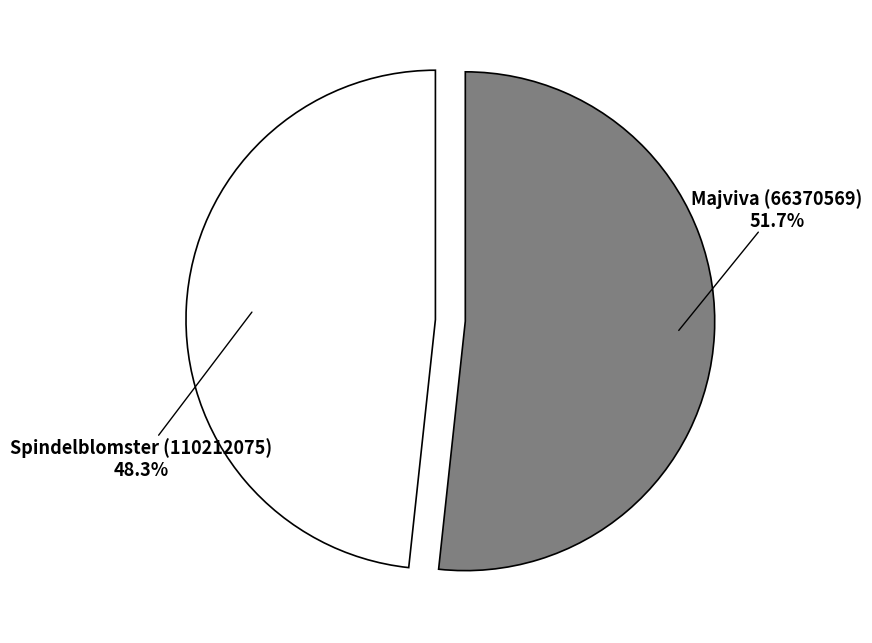

Between Spindelblomster (110212075) and Majviva (66370569), which is larger?

Majviva (66370569)